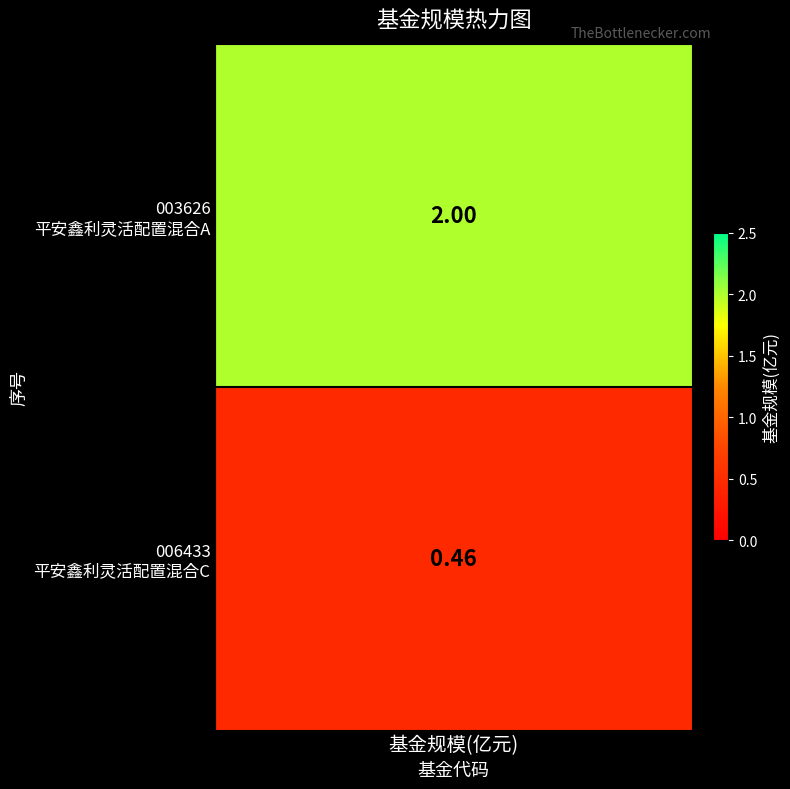

List the labels in order of value, smallest first.

1, 0